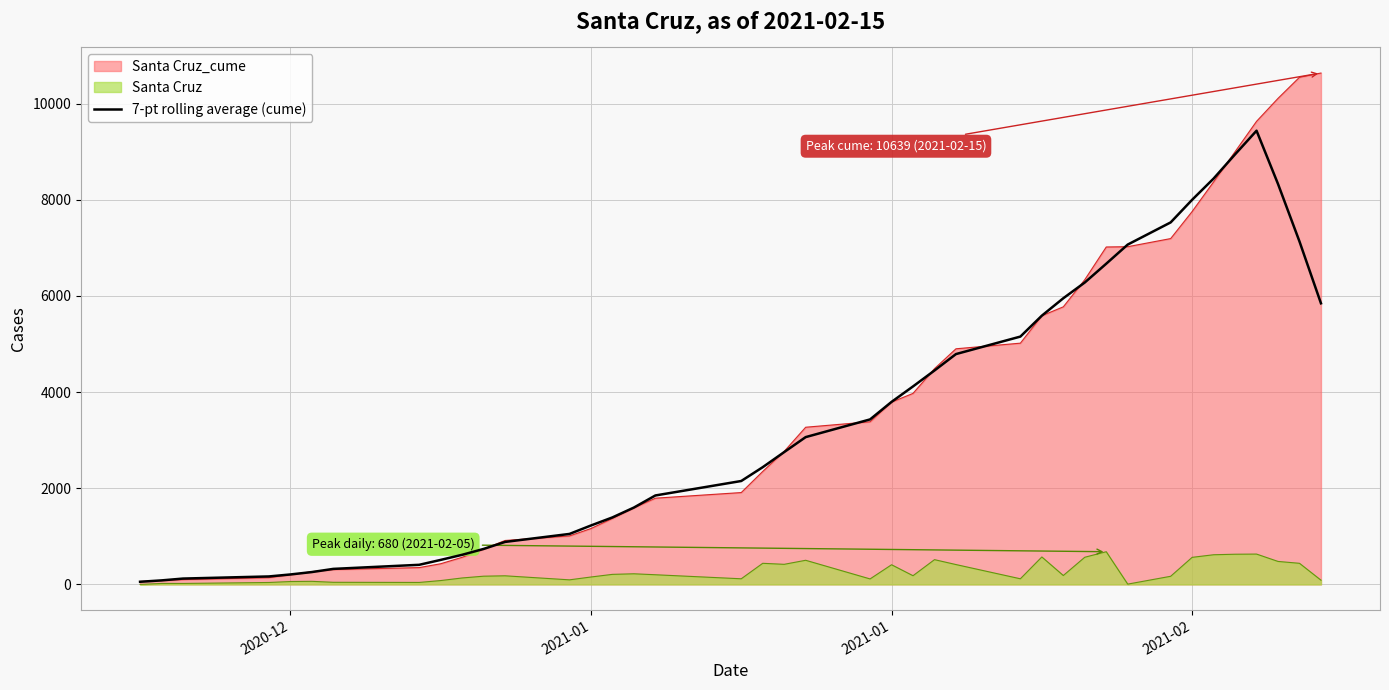

Does the chart display data point markers on the line(s)?

No